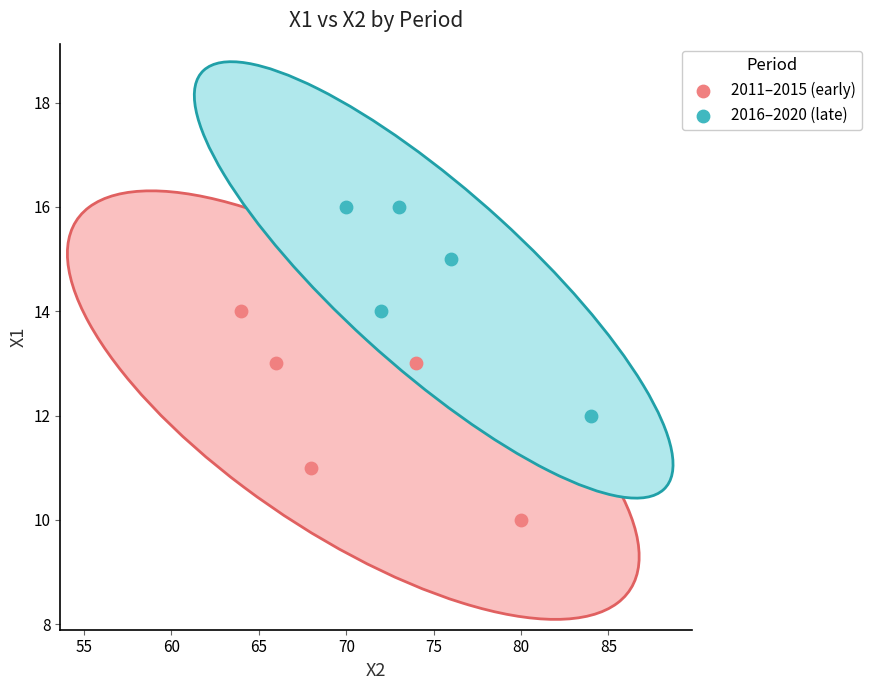

What are all the series names shown in the legend?

2011–2015 (early), 2016–2020 (late)